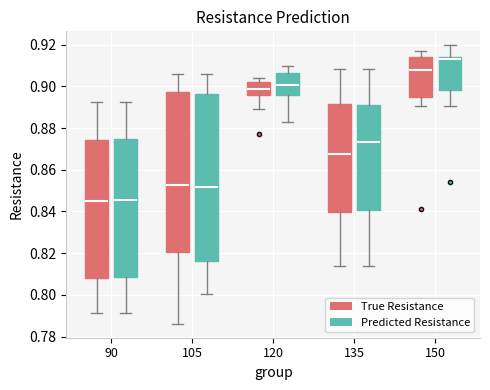

Which box's median line is the highest?

150 (Predicted Resistance)